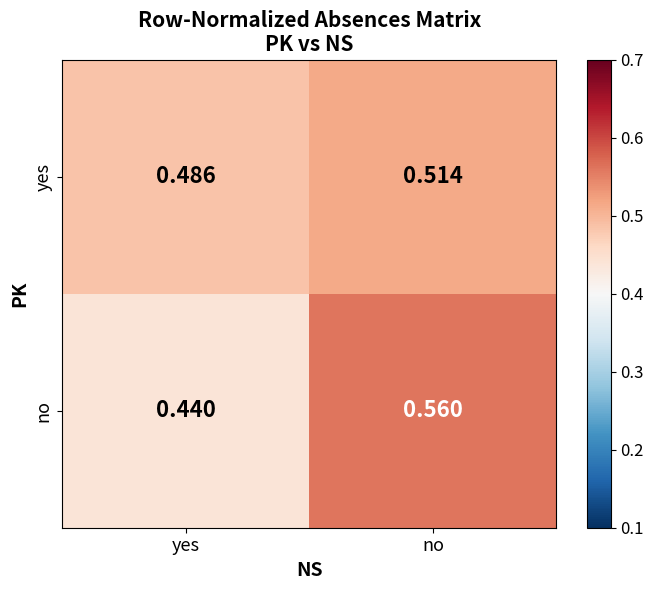

Which series has the widest spread of values?

no